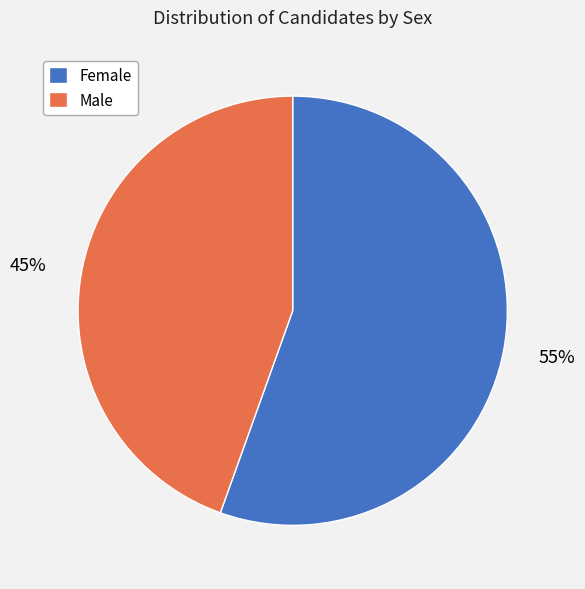

Which has a higher value, Male or Female?

Female